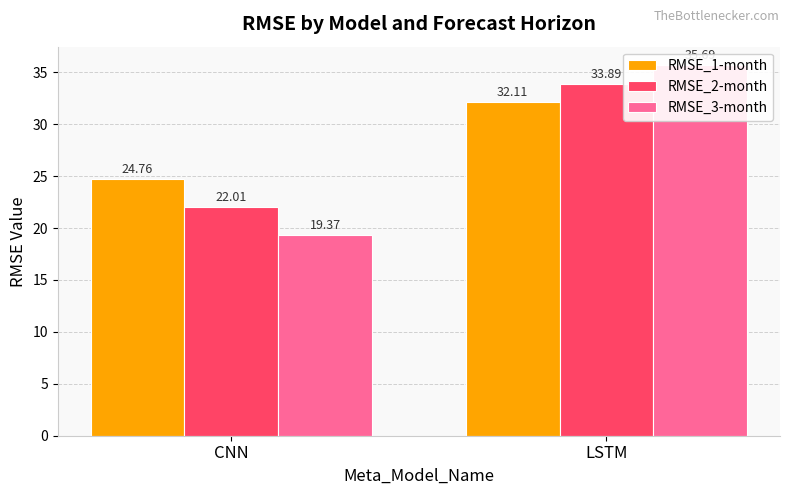

How many distinct data groups are displayed?

3